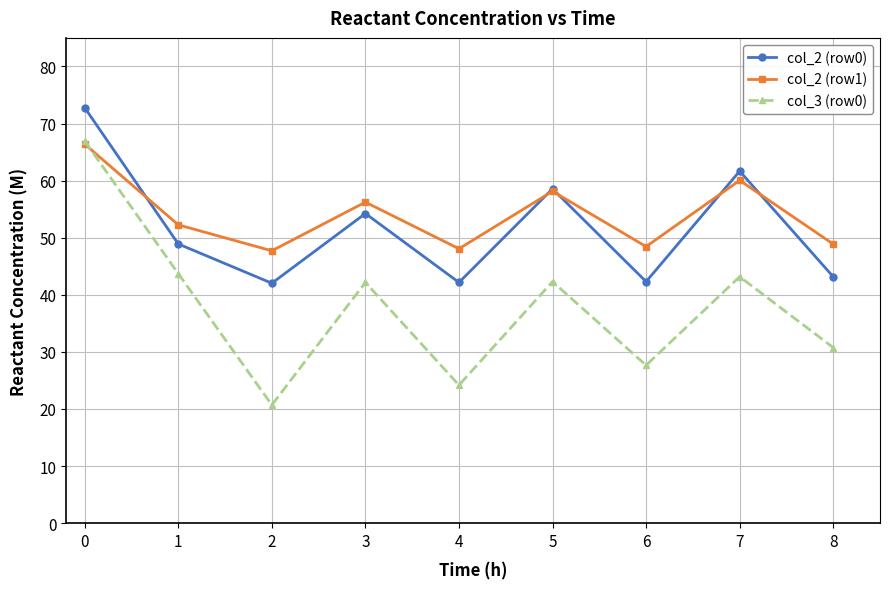

At which category does col_3 (row0) reach its first local peak?

3